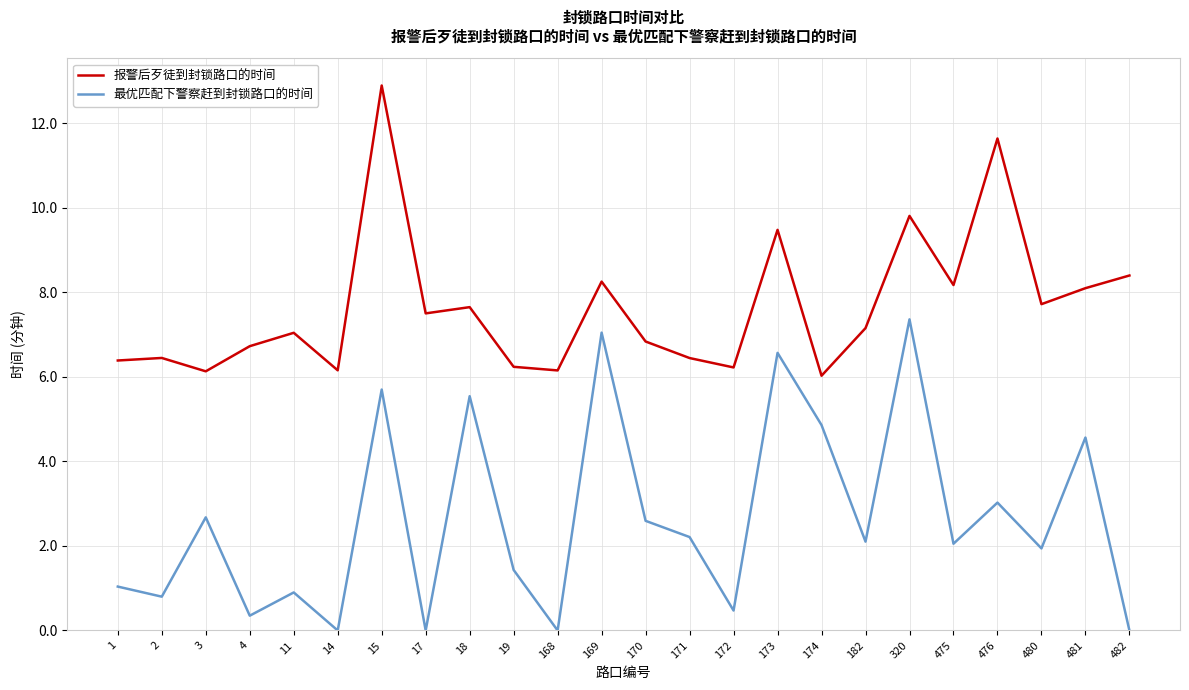

Which series changed the most between 14 and 19?

最优匹配下警察赶到封锁路口的时间